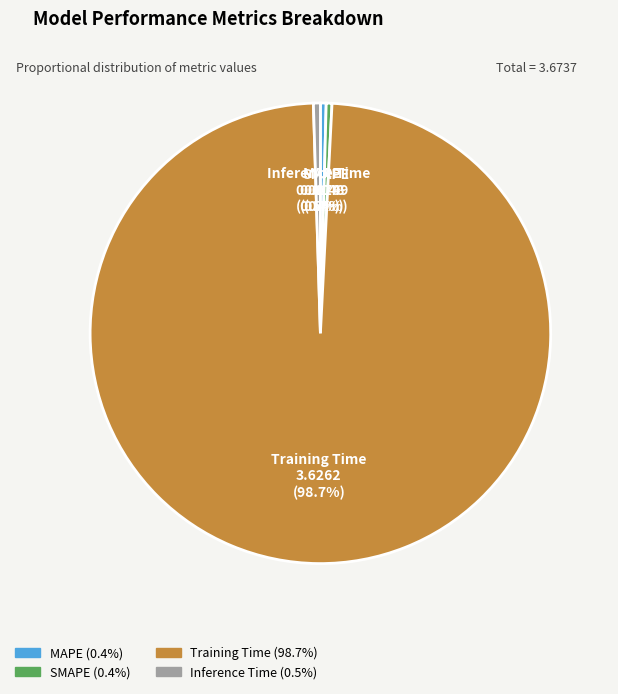

True or false: Training Time accounts for 89% of the total.

False